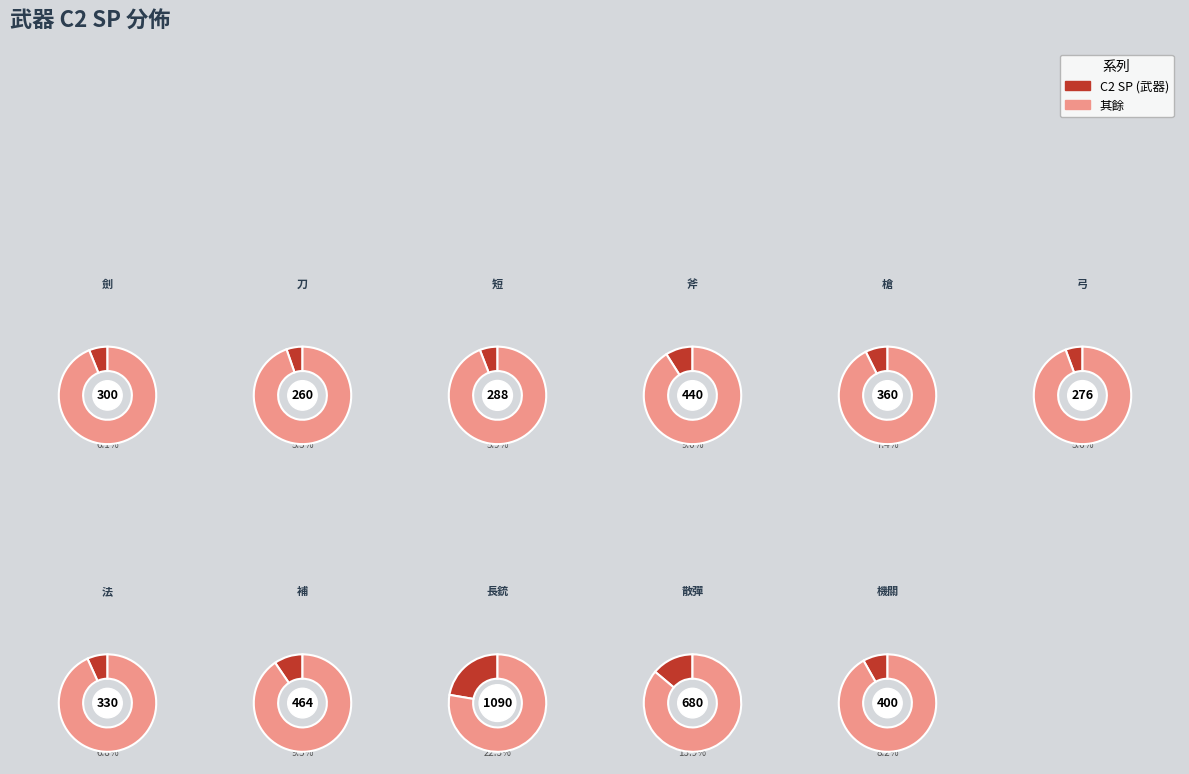

To the nearest percent, what is the combined percentage of 弓 and 機關?

14%